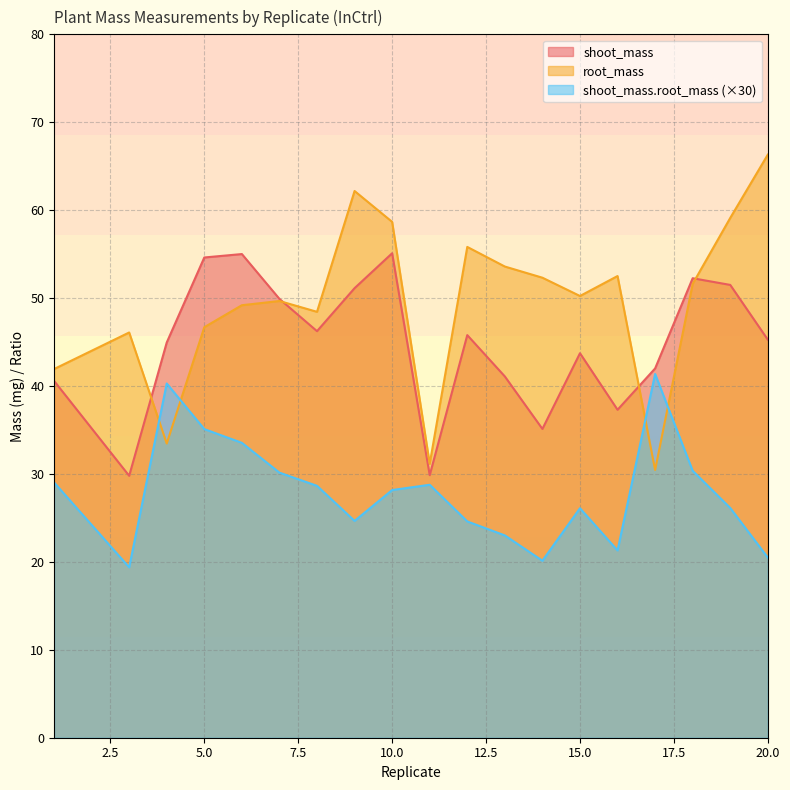

How many categories are shown in the chart?

19